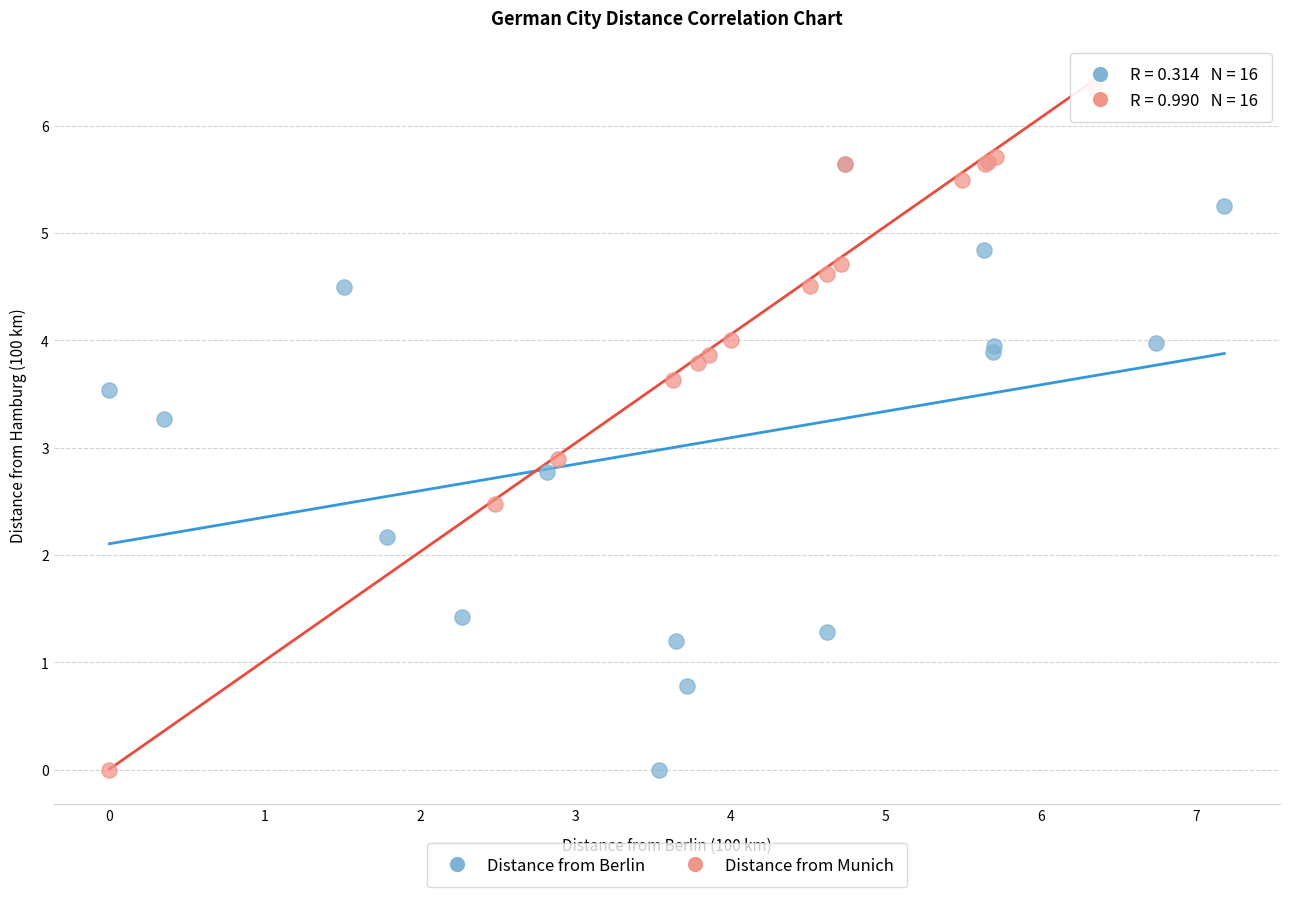

Which series reaches the maximum Y coordinate?

Distance from Munich